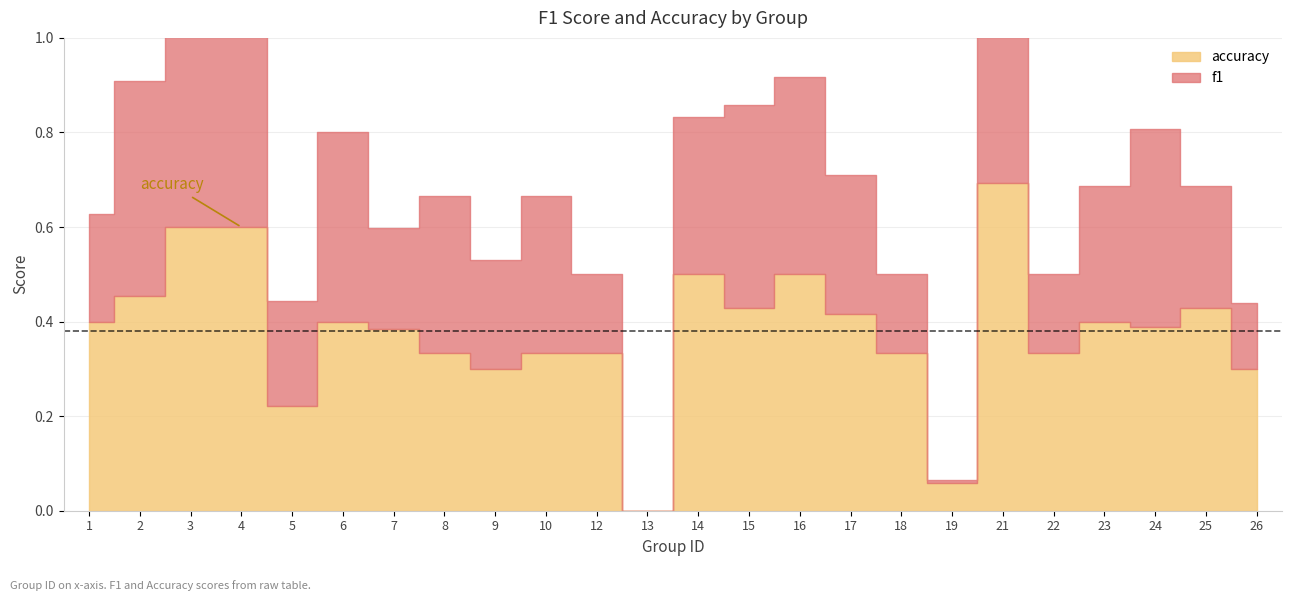

What is the spread (max minus min) of values at 16?

0.1